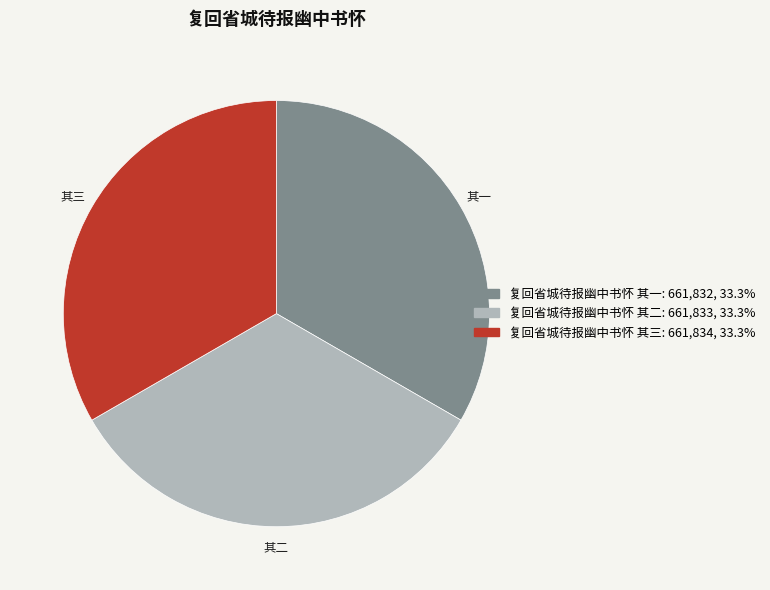

Combined, do 复回省城待报幽中书怀 其三 and 复回省城待报幽中书怀 其一 account for over 50%?

Yes